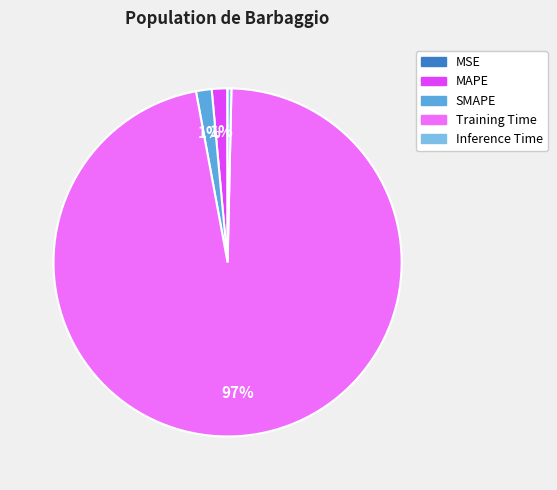

What is the majority slice?

Training Time